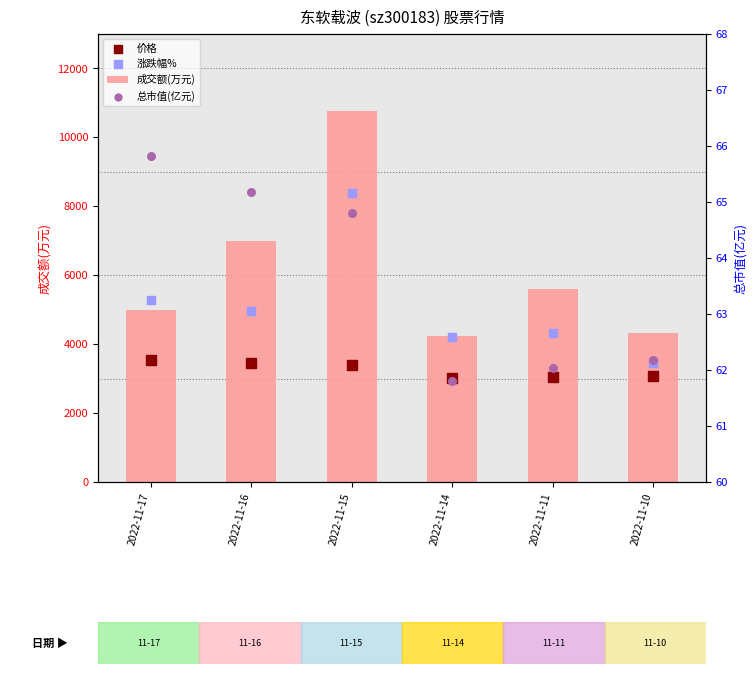

What are all the series names shown in the legend?

成交额(万元), 价格, 涨跌幅%, 总市值(亿元)